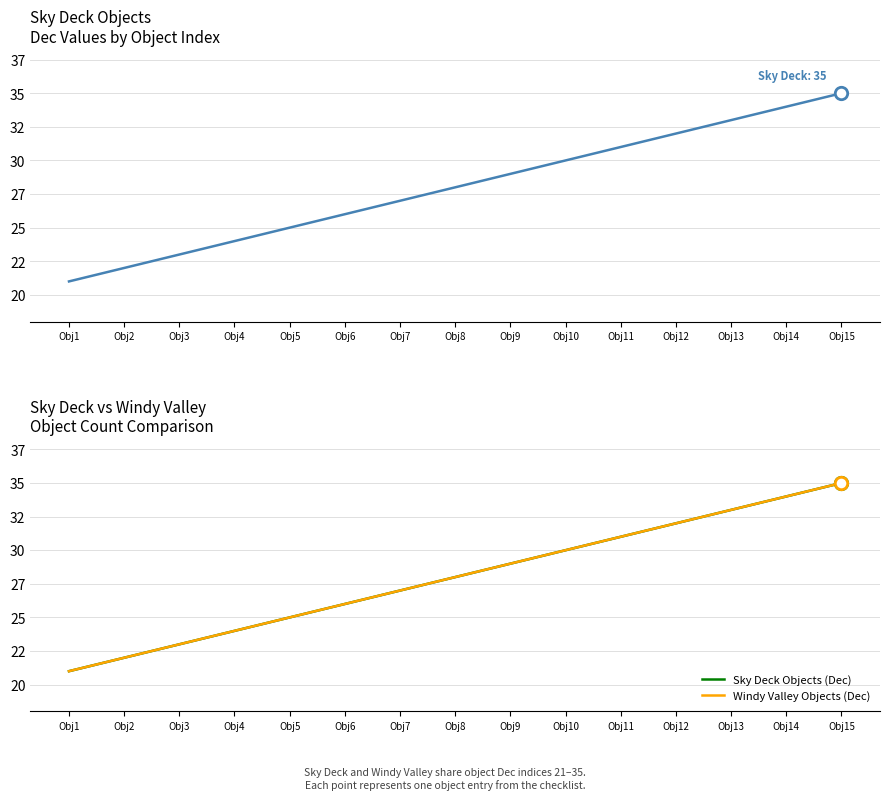

What is the total value across all series at Obj8?

56